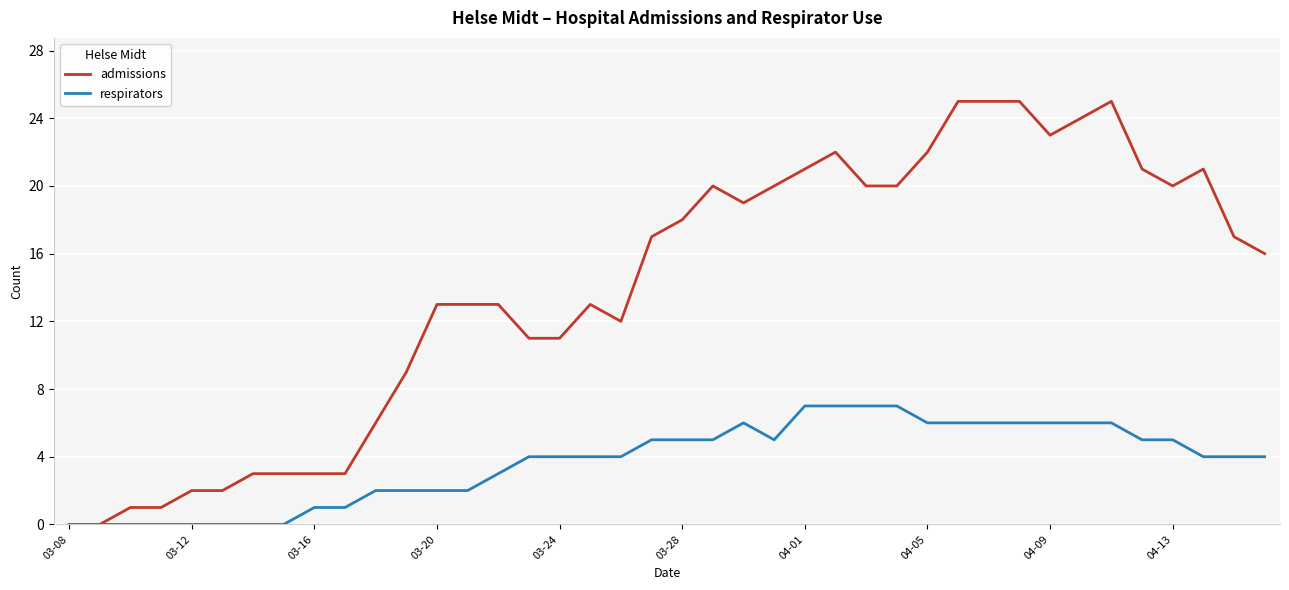

List the series in order of their peak value, highest first.

admissions, respirators